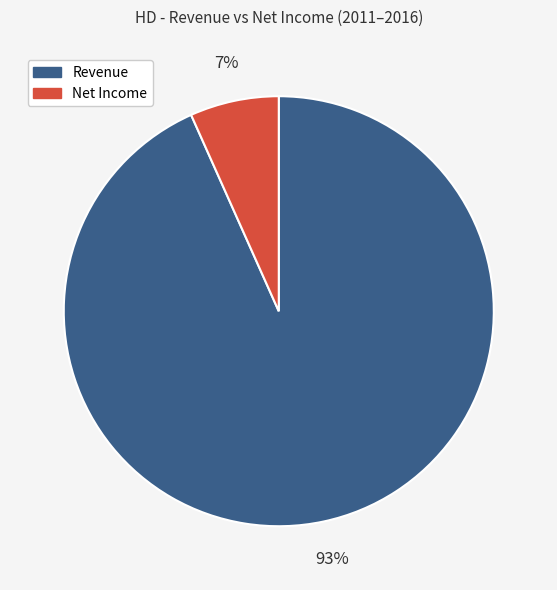

Rank the categories by value from lowest to highest.

Net Income, Revenue